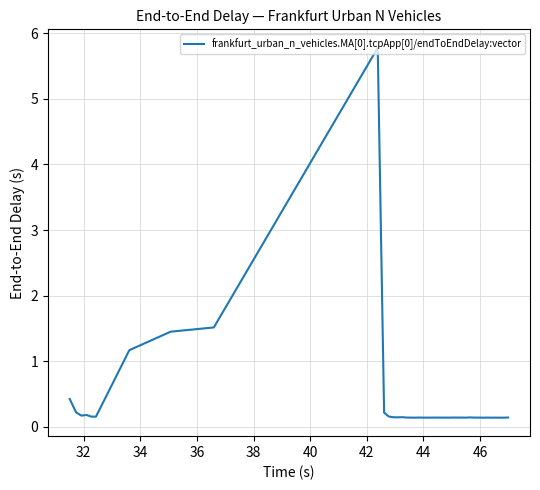

Is this an area chart (filled region under the line)?

No